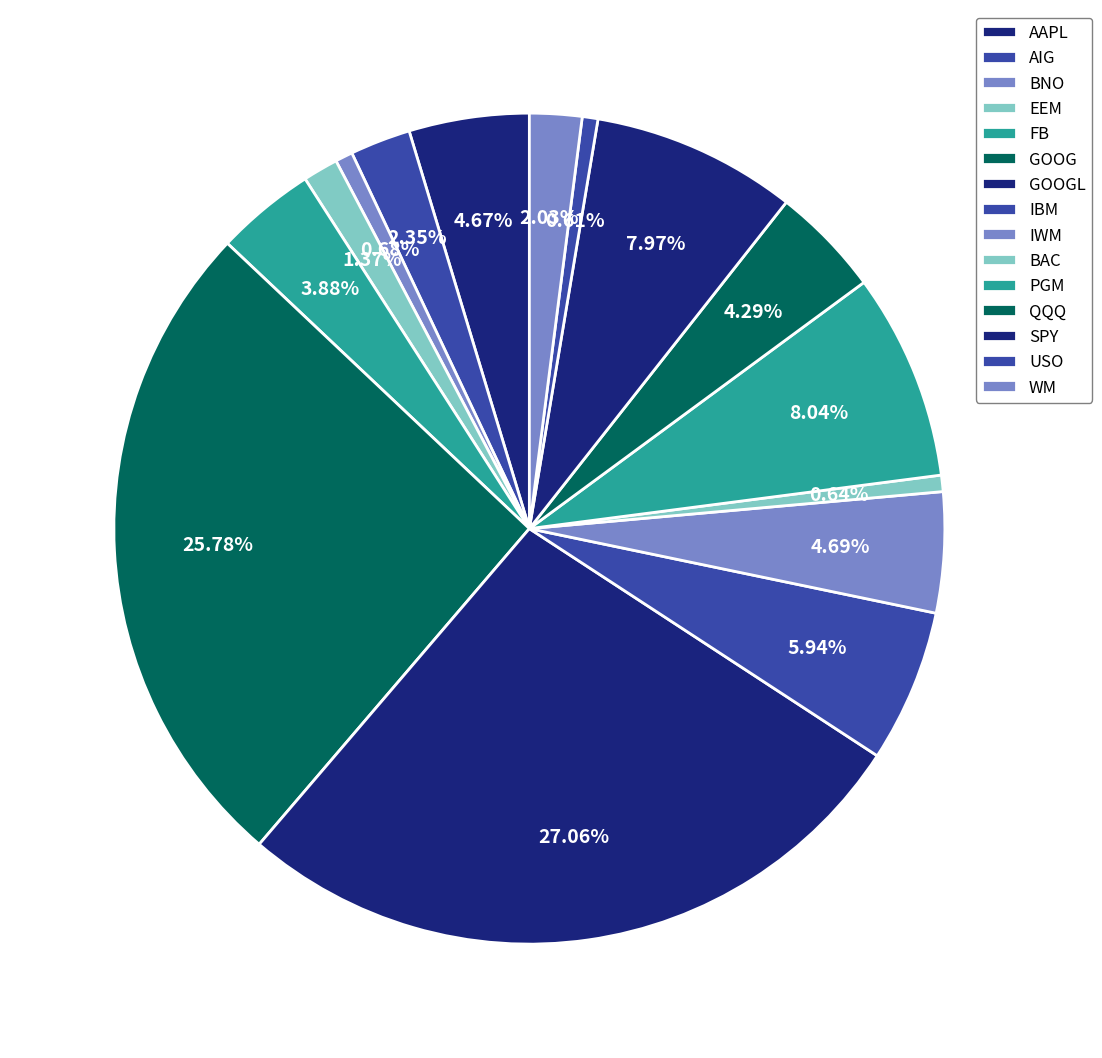

Which slice is the smallest?

USO